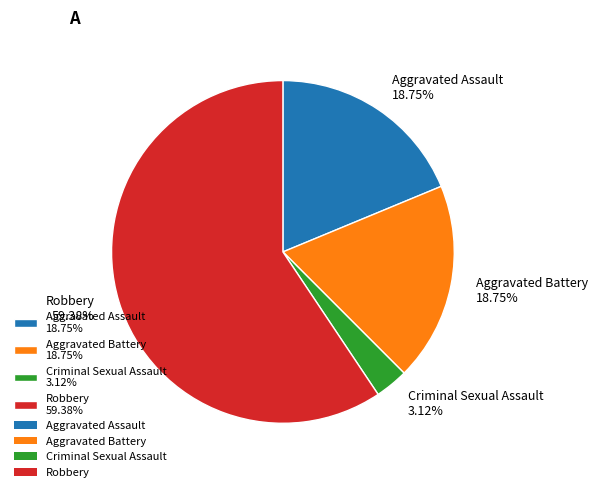

Which has a higher value, Aggravated Battery or Criminal Sexual Assault?

Aggravated Battery